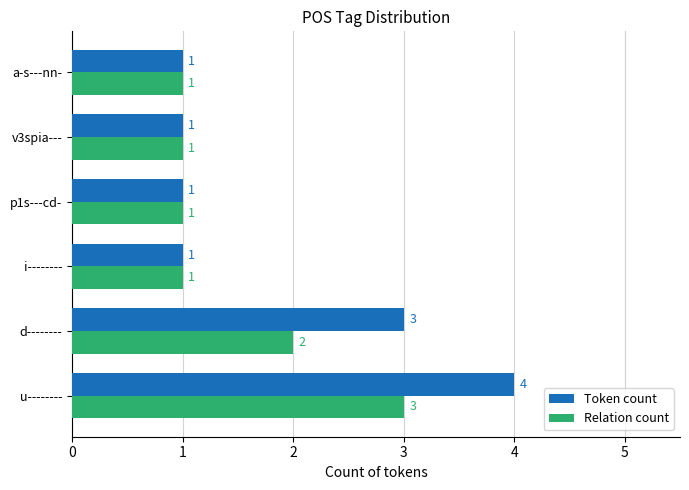

What is the lowest value of the Relation count series?

1